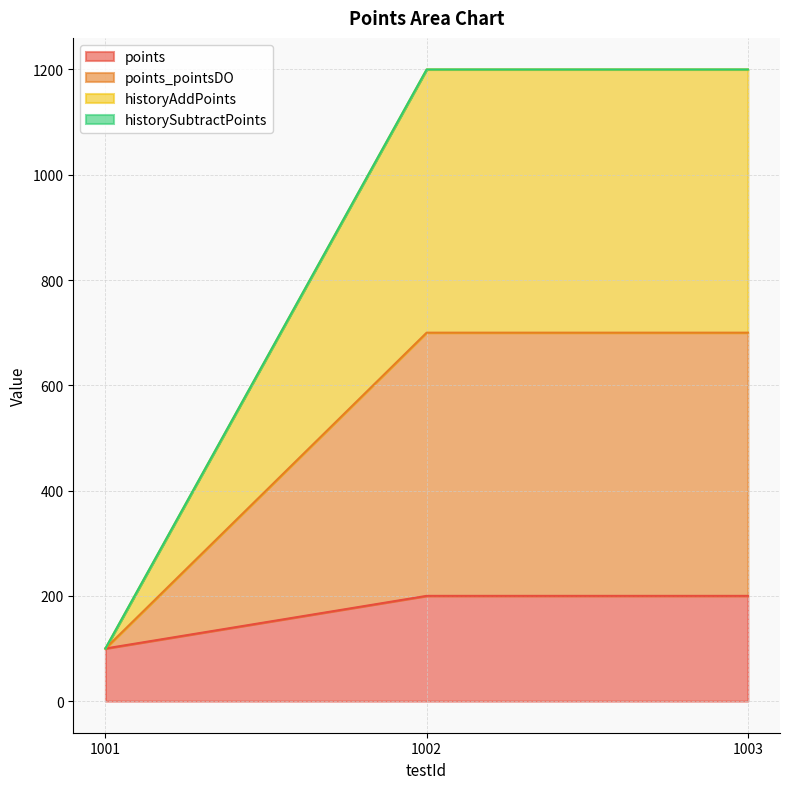

Which series has the largest total across all categories?

historyAddPoints